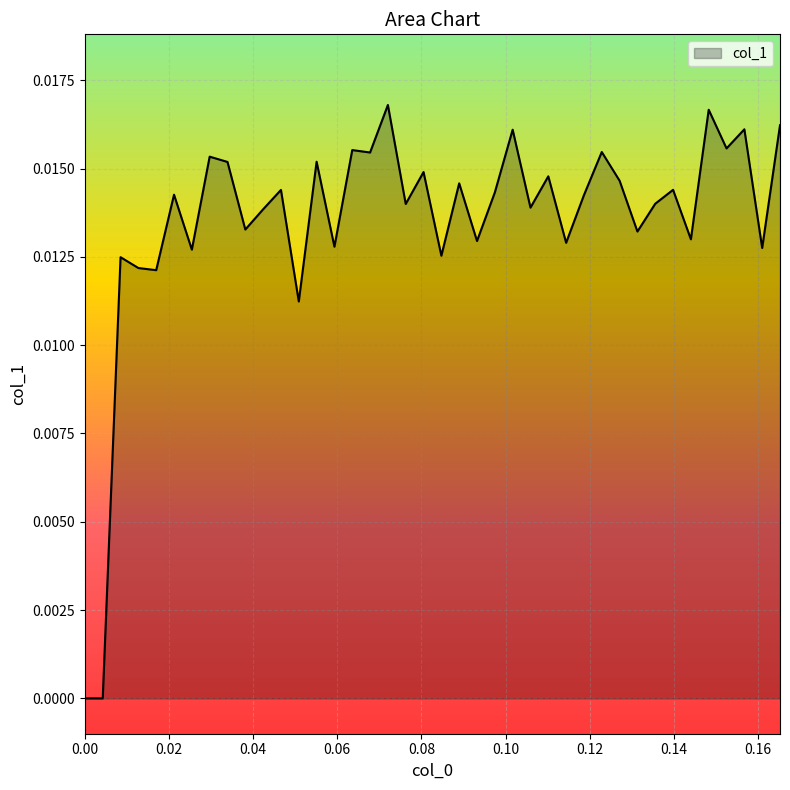

At which category does the data reach its first local valley?

0.0169492